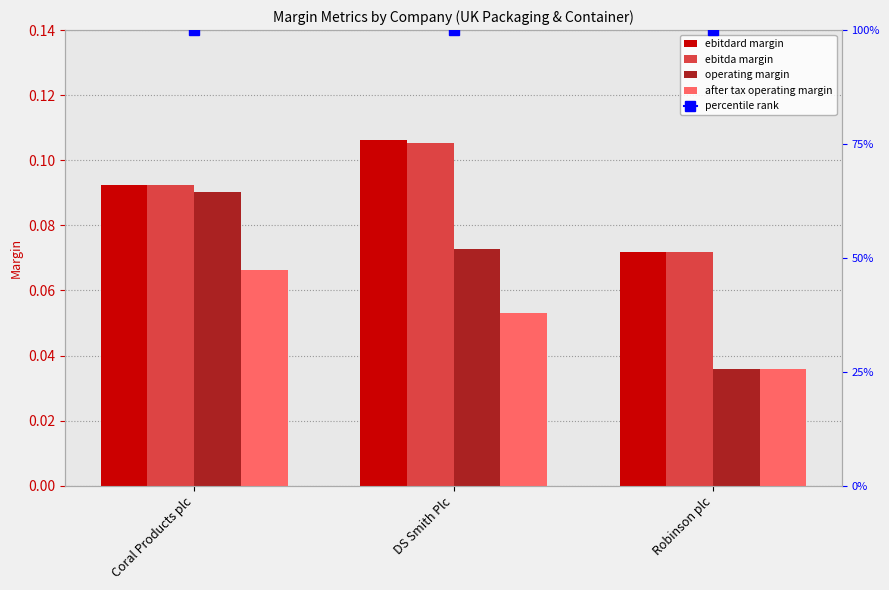

How many bars are there in each group?

4